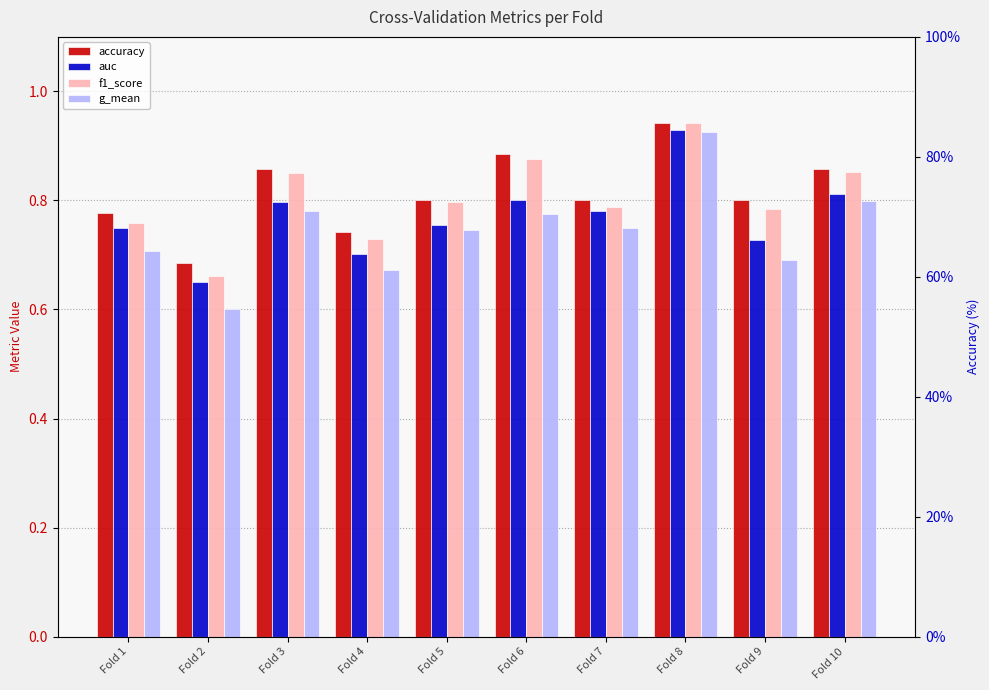

At which category is the sum across all series the highest?

Fold 8